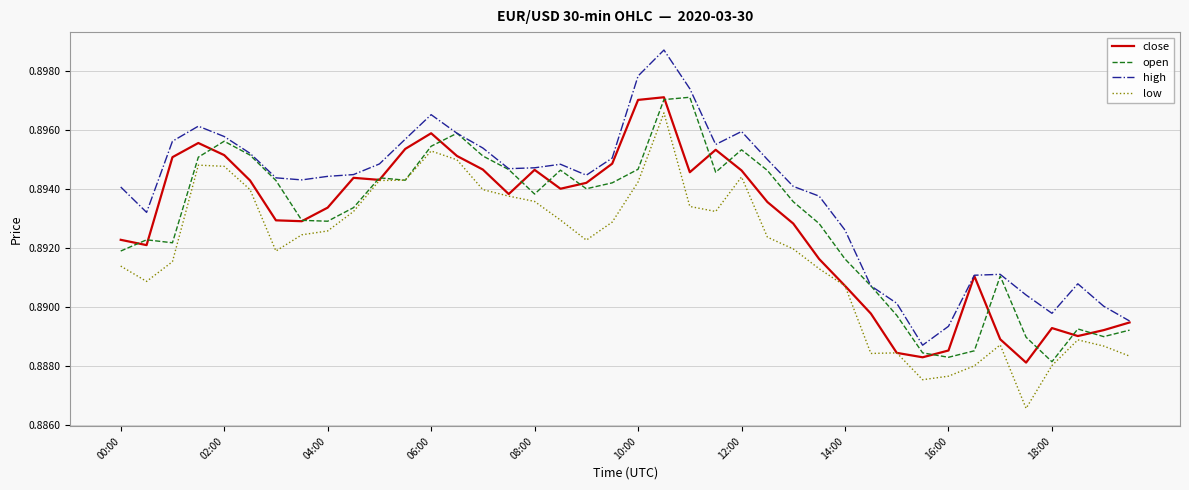

Which series has the largest total across all categories?

high